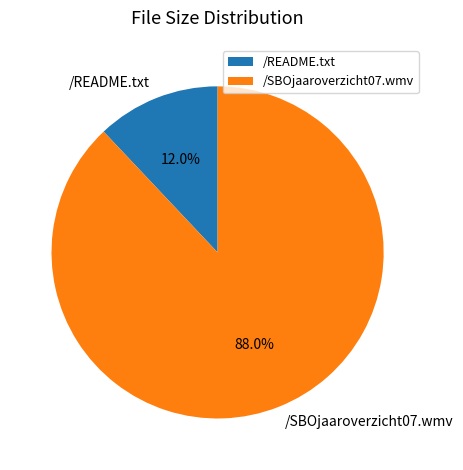

How much of the chart is everything except /README.txt?

88.0%